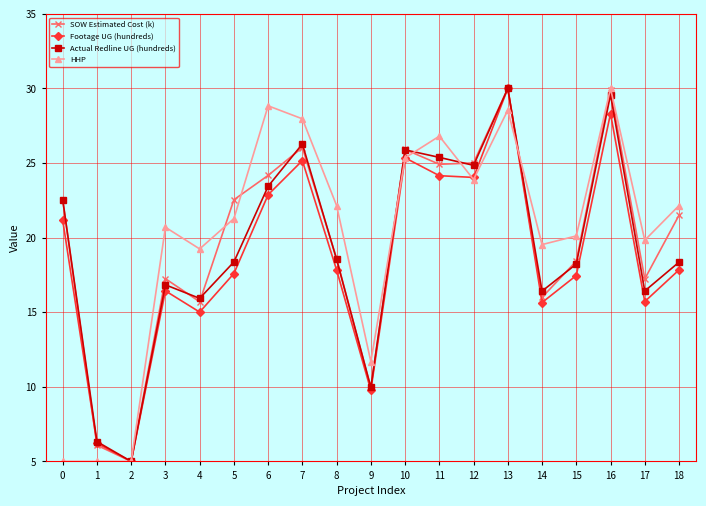

Is the value of SOW Estimated Cost (k) at 4 greater than the value of Actual Redline UG (hundreds) at 13?

No